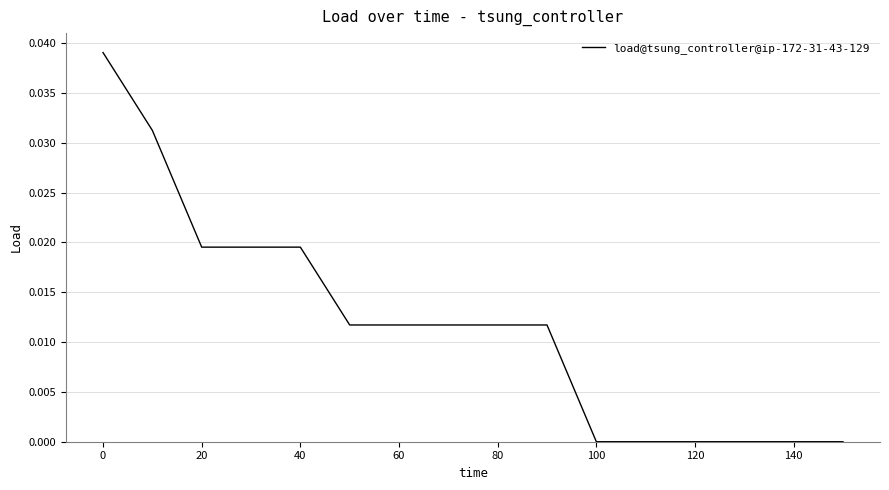

True or false: the data shows 0.0 at 120.

True